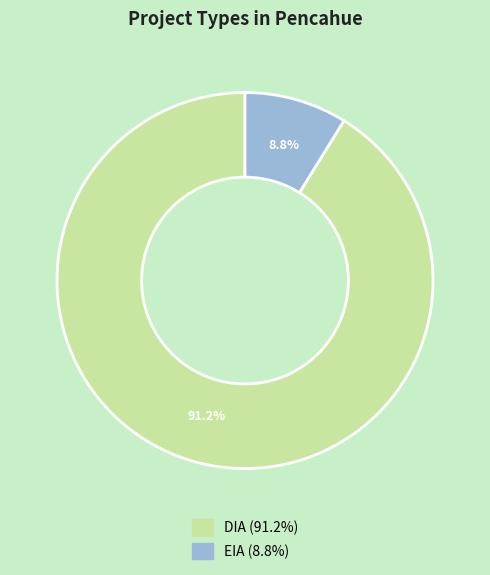

Is DIA the majority of the pie?

Yes